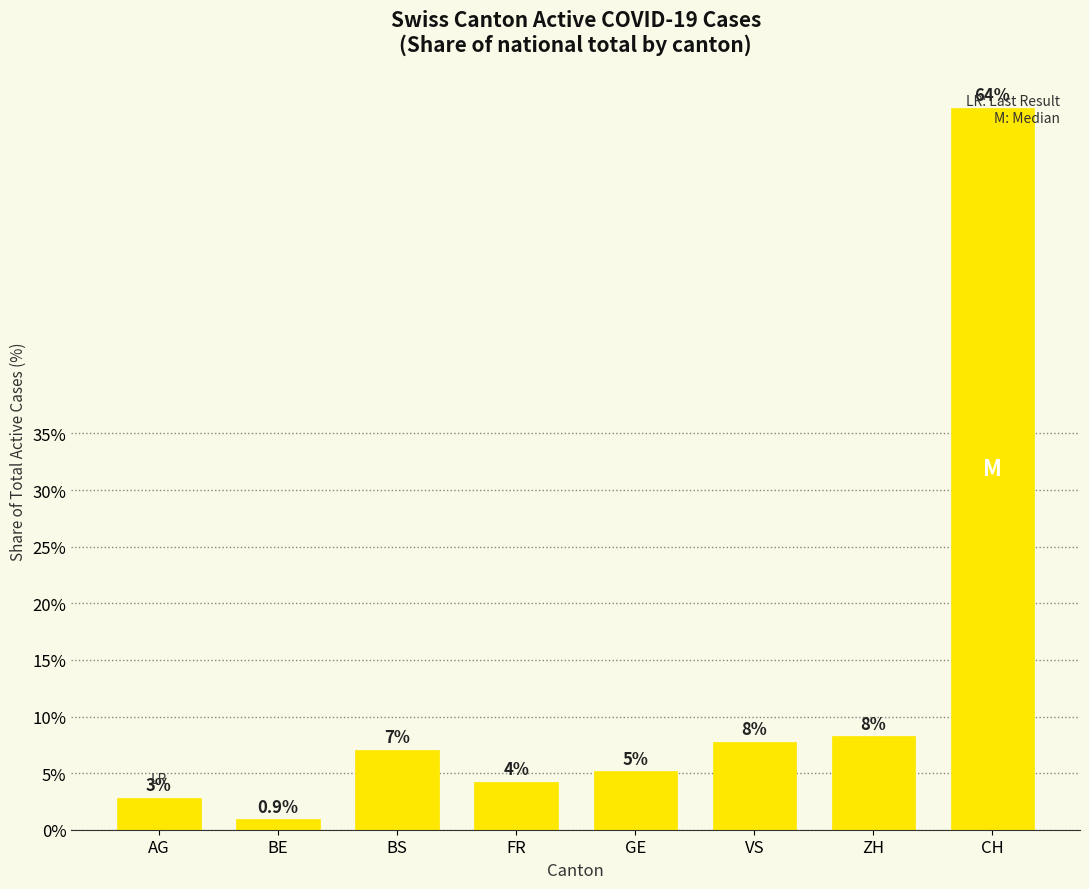

What is the label of the 7th bar from the right?

BE